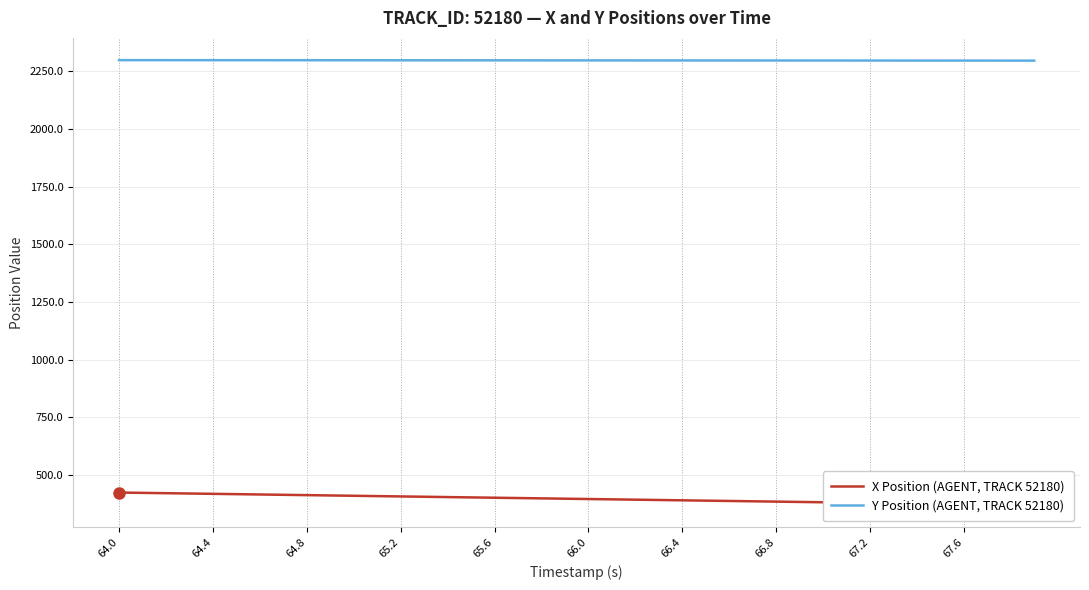

At how many categories does at least one series exceed 587?

40